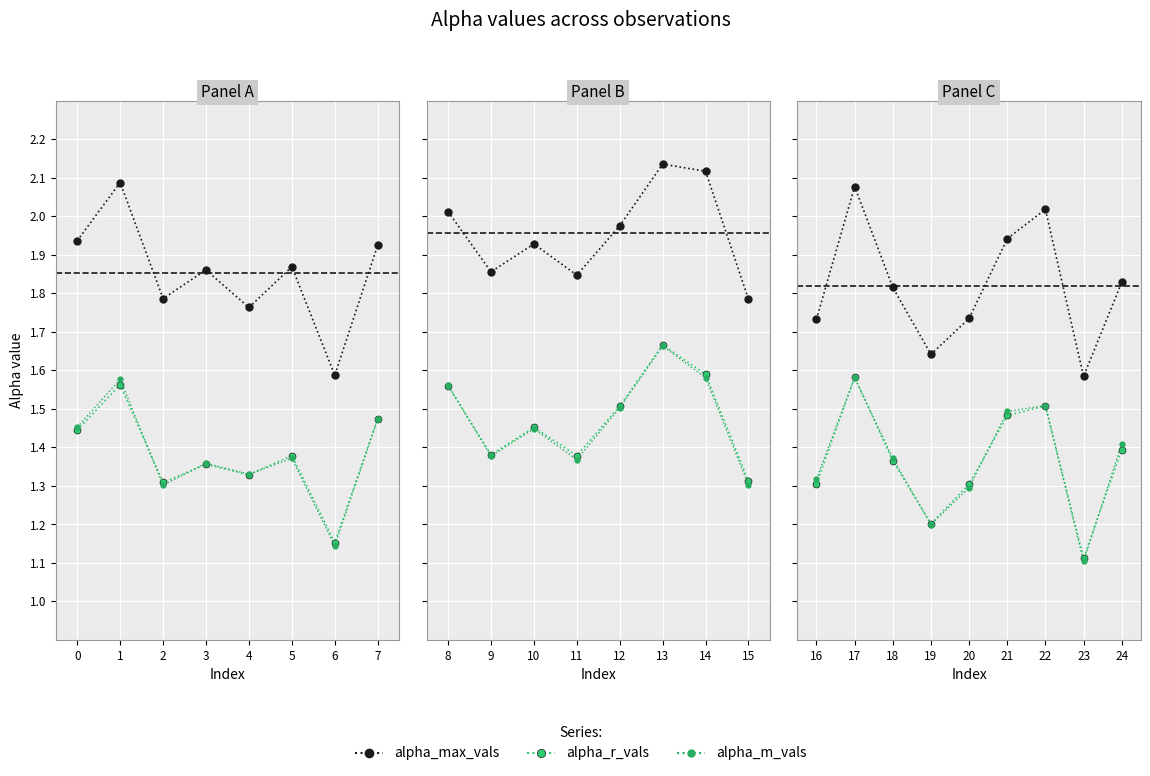

What are all the series names shown in the legend?

alpha_max_vals, alpha_r_vals, alpha_m_vals